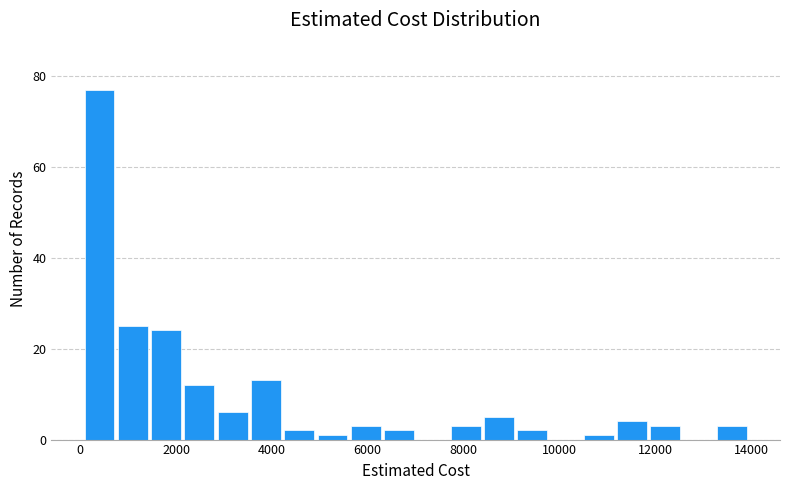

Read against the x-axis, roughly where is the centre of the tallest bar?

400